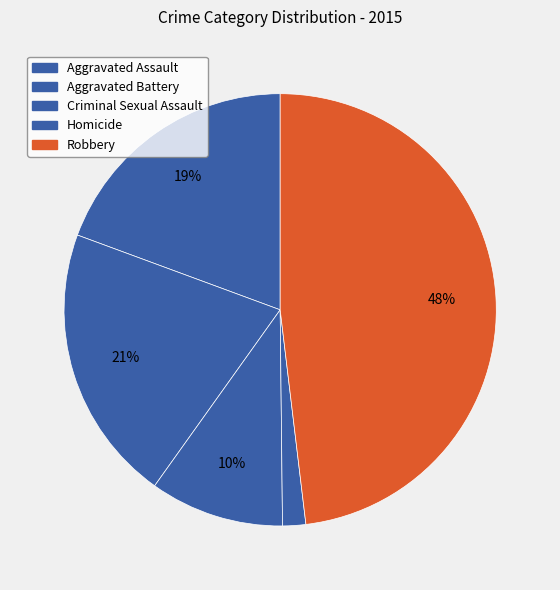

To the nearest percent, what is the combined percentage of Robbery and Criminal Sexual Assault?

58%